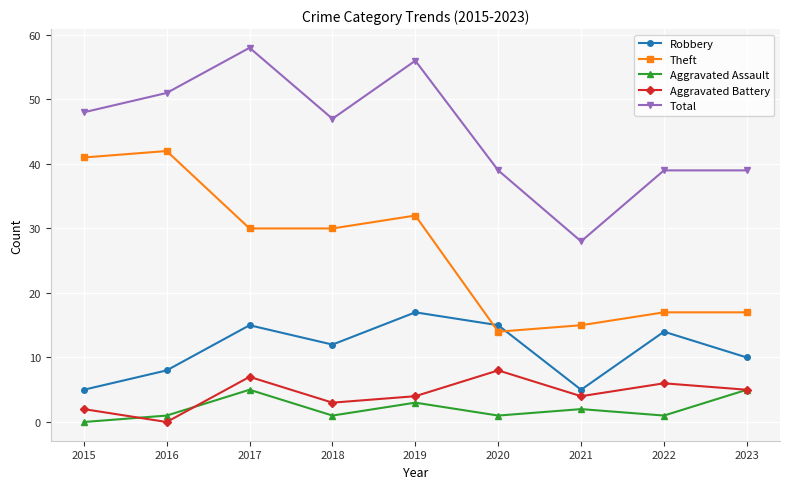

Between which two adjacent categories do Robbery and Theft first intersect?

2019 and 2020